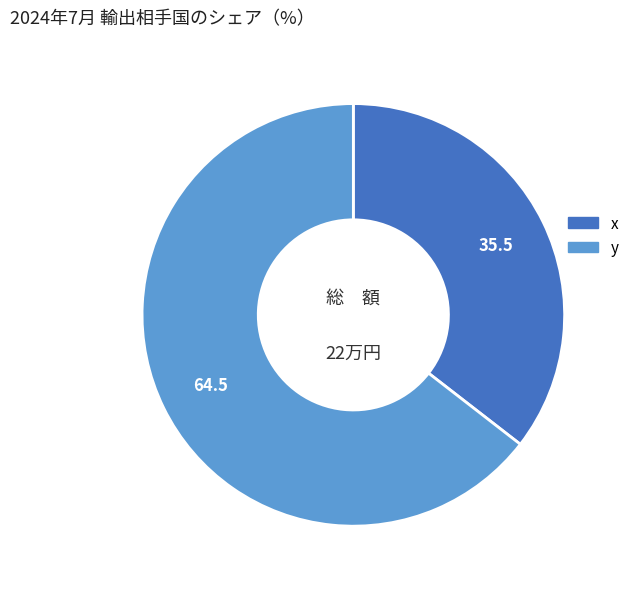

True or false: x accounts for 24% of the total.

False